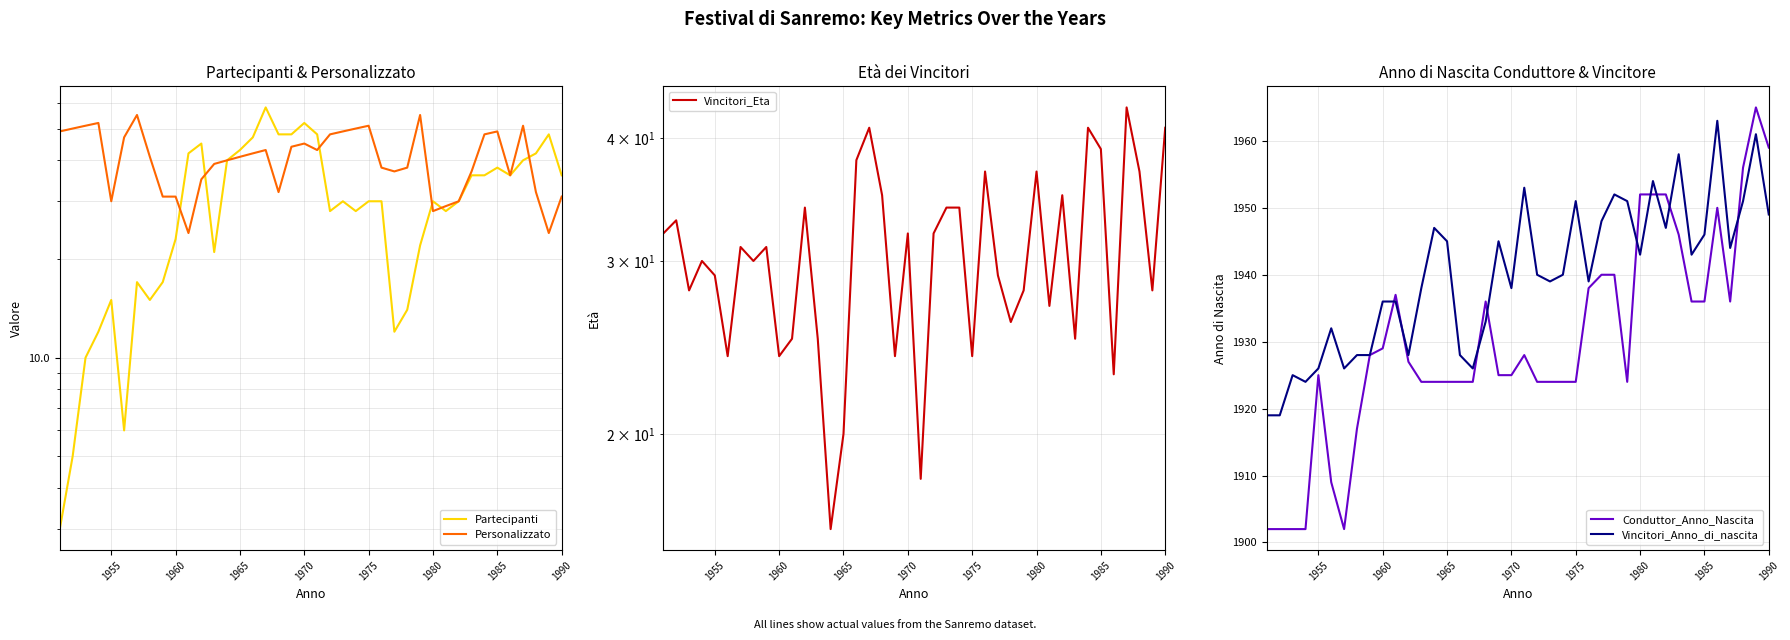

Count the number of data series in this chart.

5